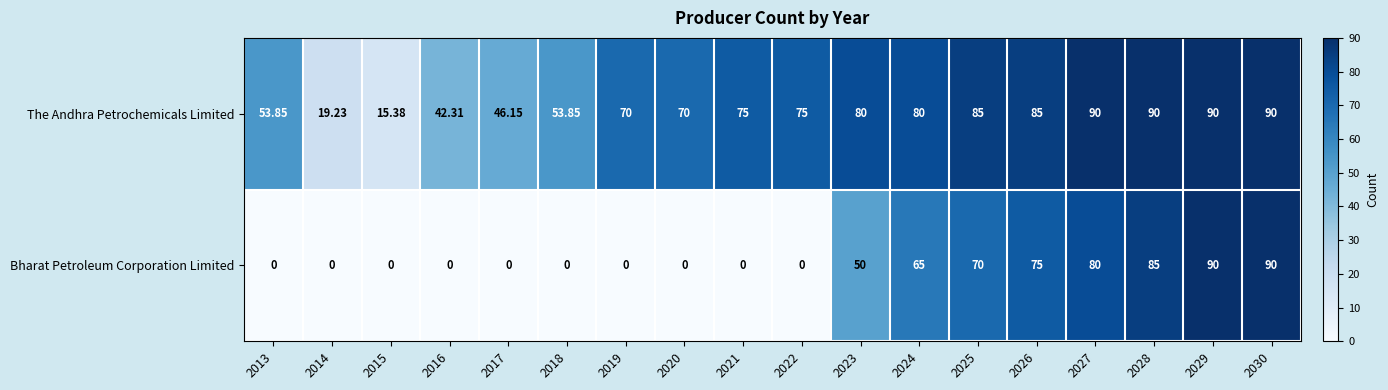

Between 2018 and 2029, which series saw the biggest shift?

Bharat Petroleum Corporation Limited